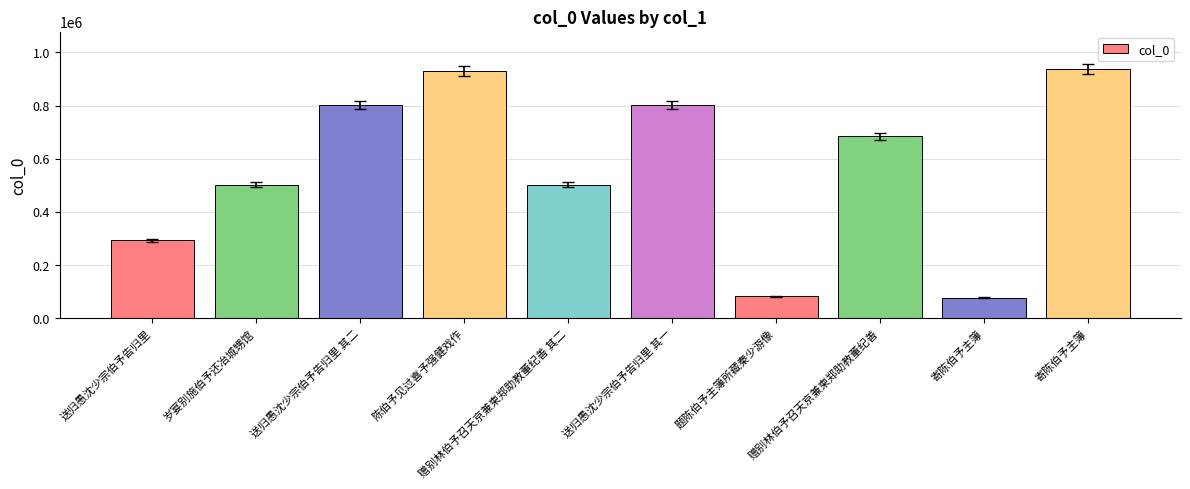

How many bars are there in total?

10